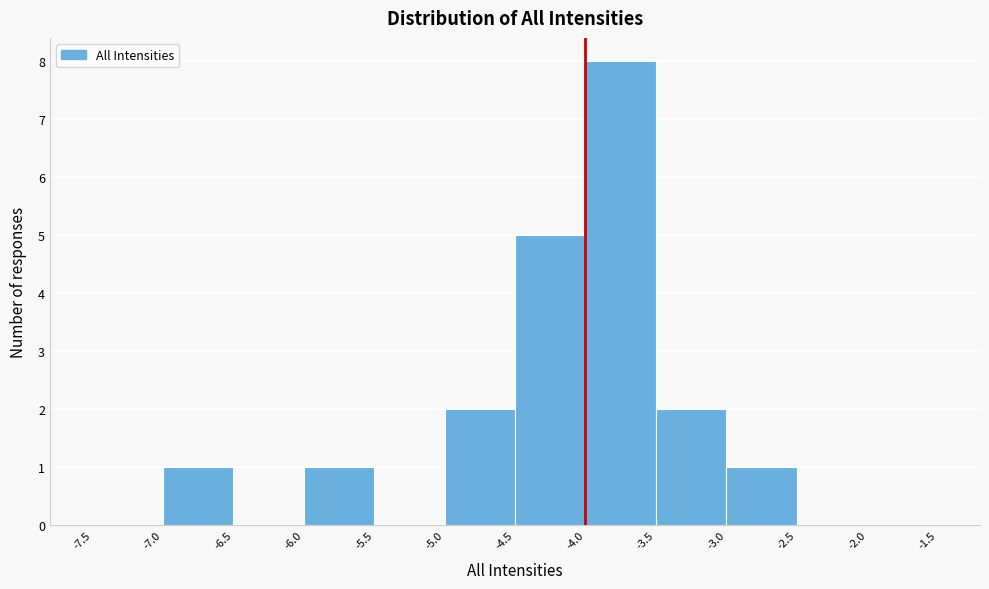

Reading left to right, transcribe this chart: for each bar, give the range it covers on the x-axis and its height. The values are not printed on the chart, so give them approximately, as read against the axis.

-7.5 to -7.0: 0
-7.0 to -6.5: 1
-6.5 to -6.0: 0
-6.0 to -5.5: 1
-5.5 to -5.0: 0
-5.0 to -4.5: 2
-4.5 to -4.0: 5
-4.0 to -3.5: 8
-3.5 to -3.0: 2
-3.0 to -2.5: 1
-2.5 to -2.0: 0
-2.0 to -1.5: 0